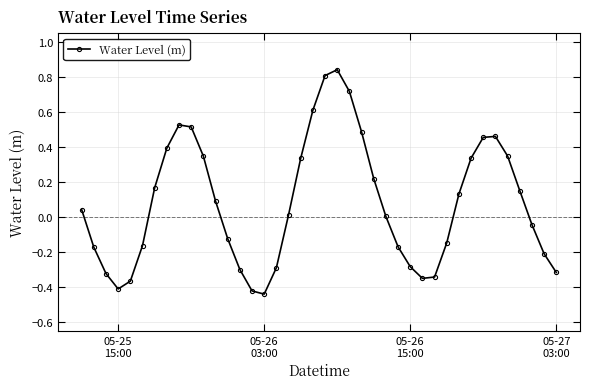

How many interior local valleys (lower than both neighbors) does the data have?

3